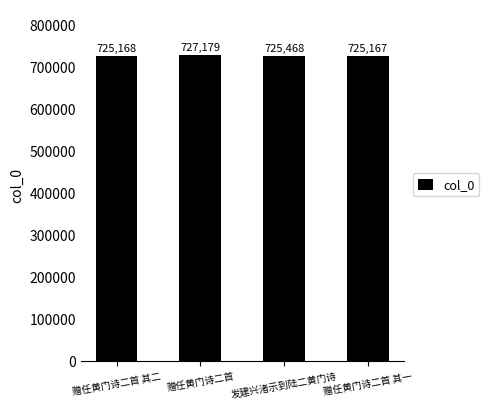

List the labels in order of value, smallest first.

赠任黄门诗二首 其一, 赠任黄门诗二首 其二, 发建兴渚示到陆二黄门诗, 赠任黄门诗二首